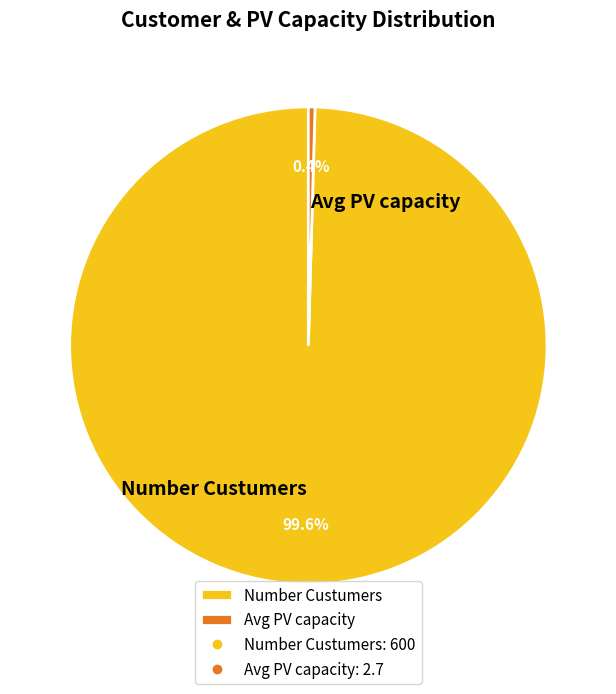

What is the largest slice in the pie chart?

Number Custumers